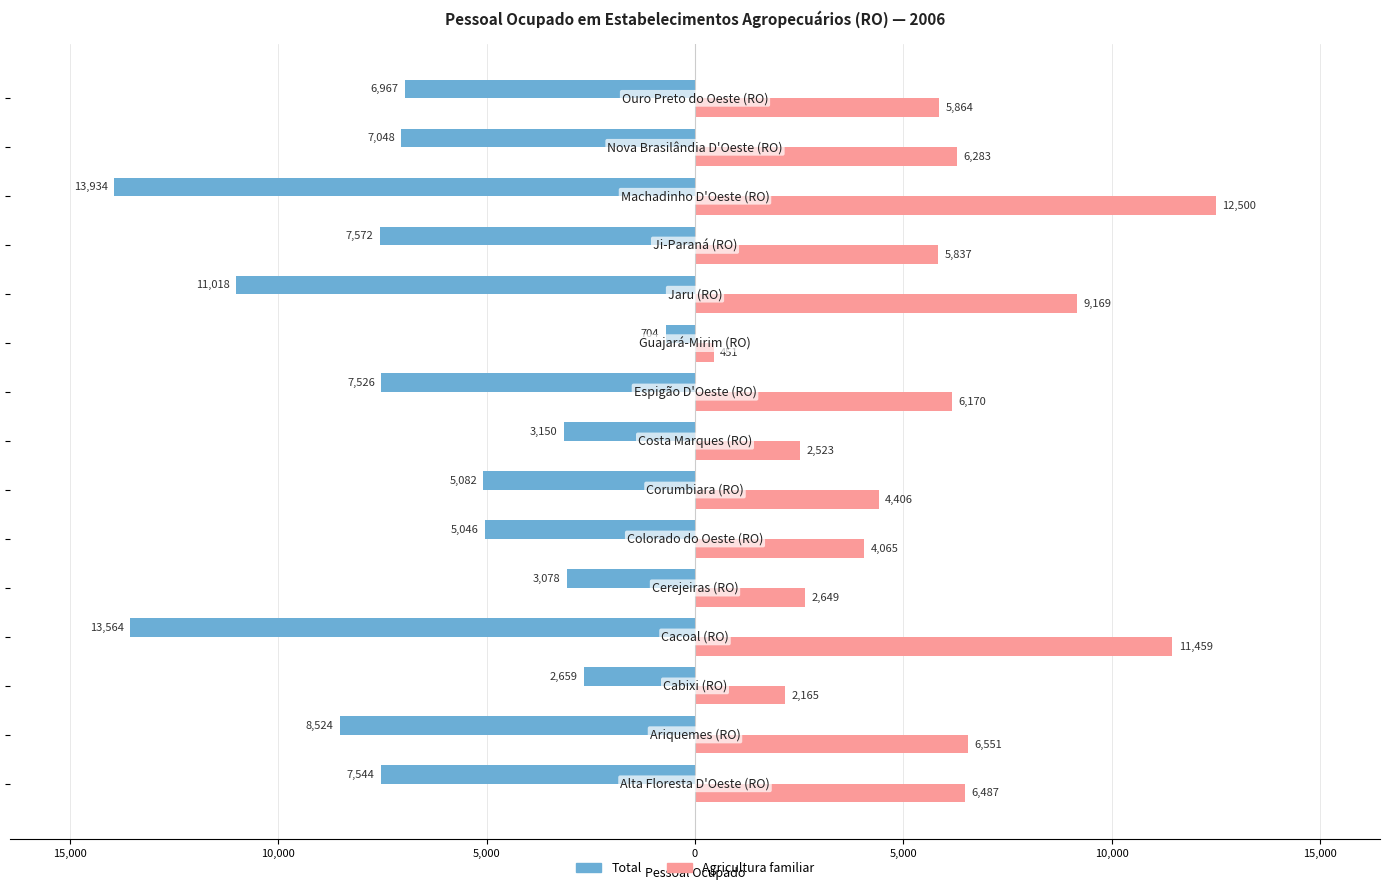

What are all the series names shown in the legend?

Total, Agricultura familiar